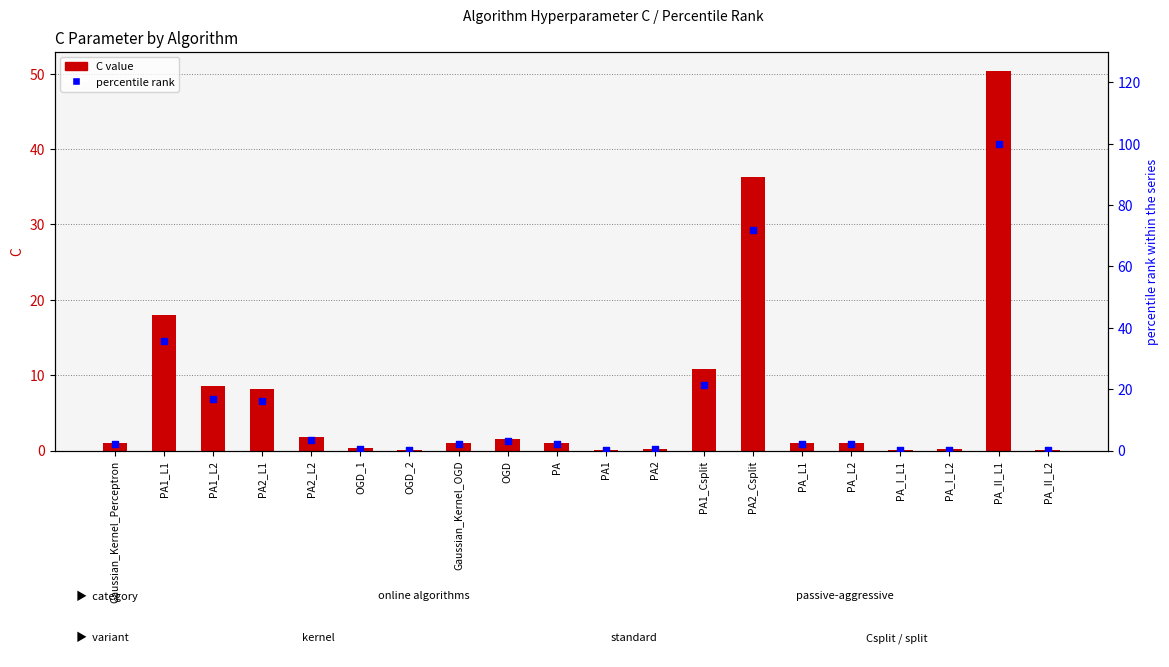

At which category is the sum across all series the highest?

PA_II_L1